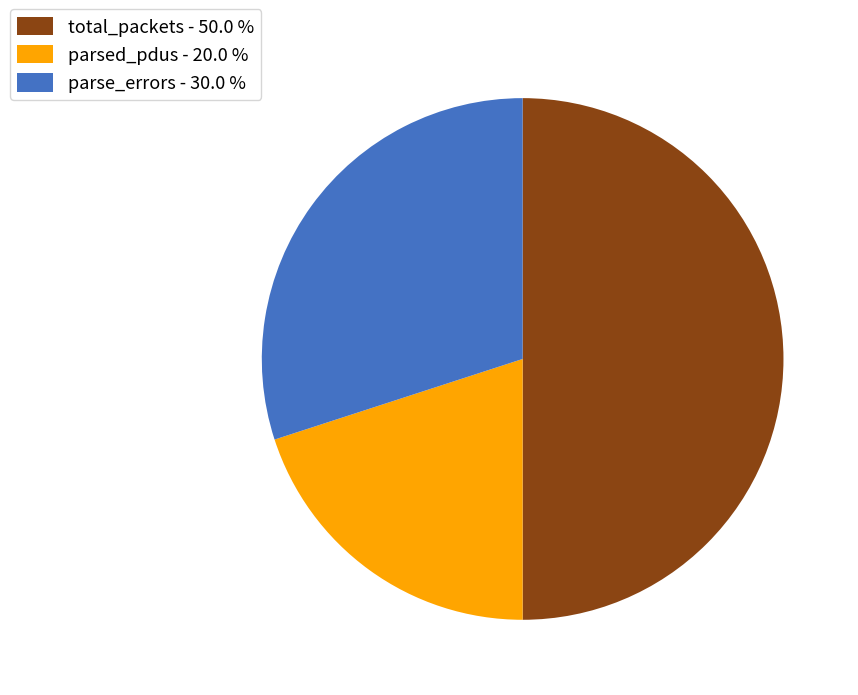

True or false: parsed_pdus accounts for 20% of the total.

True